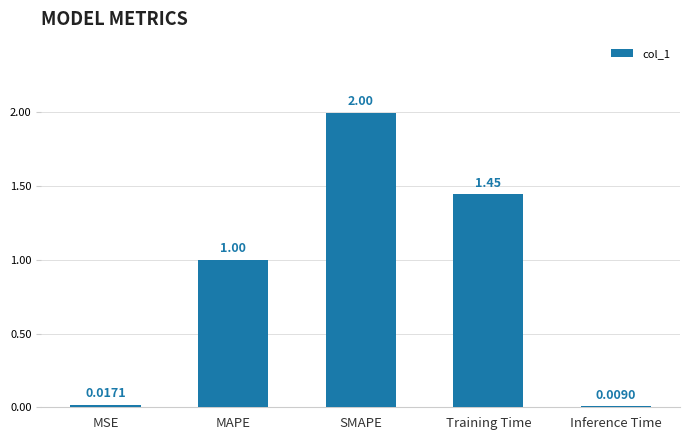

Which category has the highest value across all series?

SMAPE